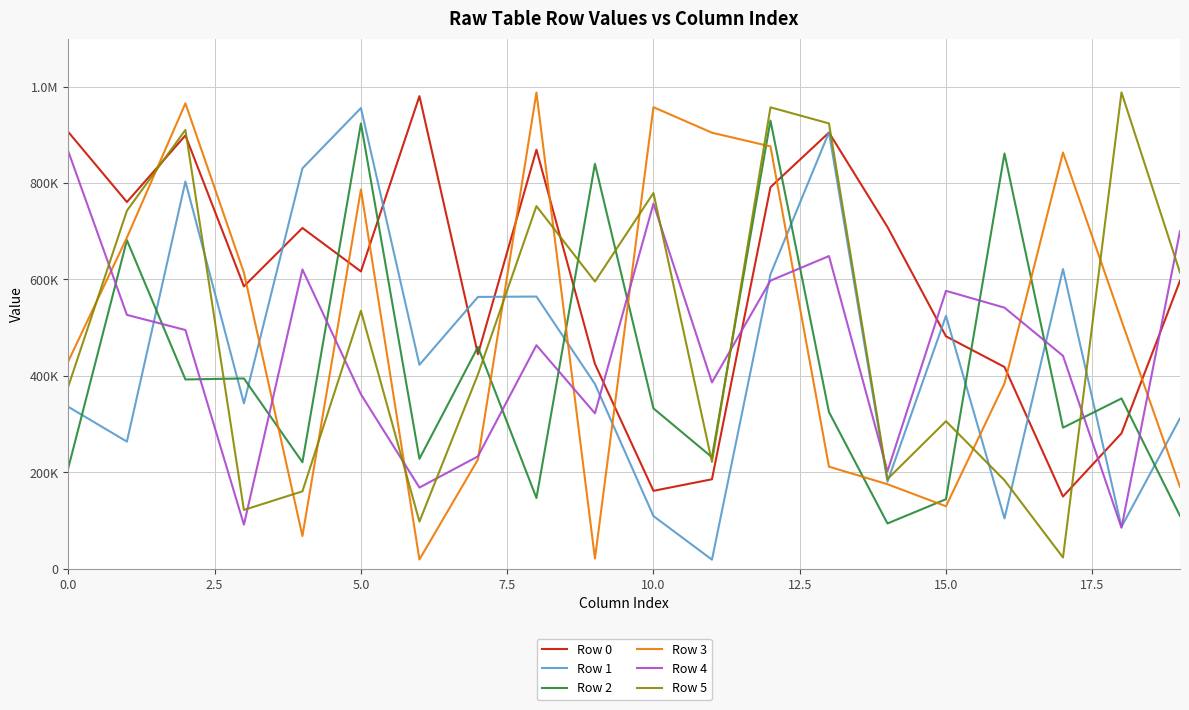

Rank the series by their maximum value, from highest to lowest.

Row 5, Row 3, Row 0, Row 1, Row 2, Row 4